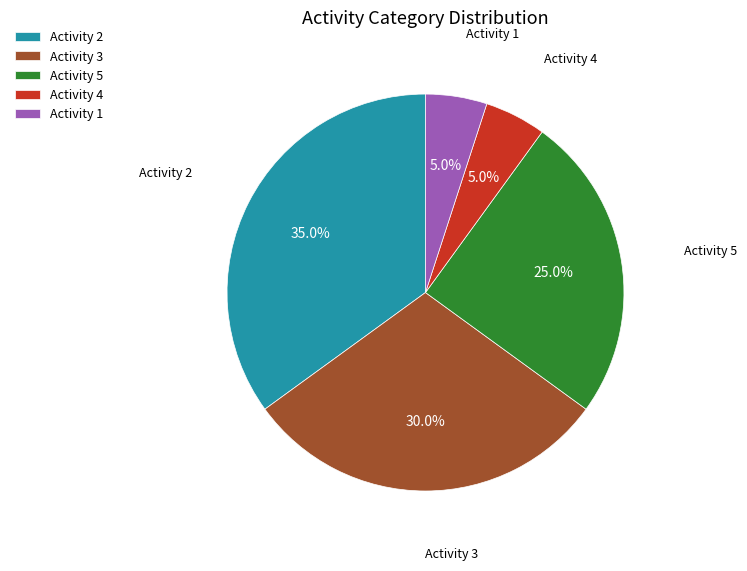

What portion of the pie excludes Activity 1?

95.0%